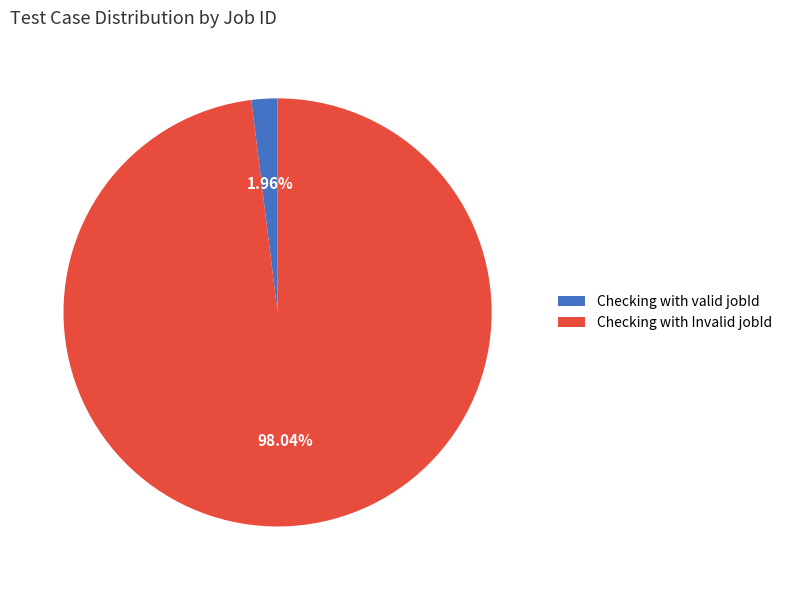

Does Checking with valid jobId account for over 50% of the chart?

No